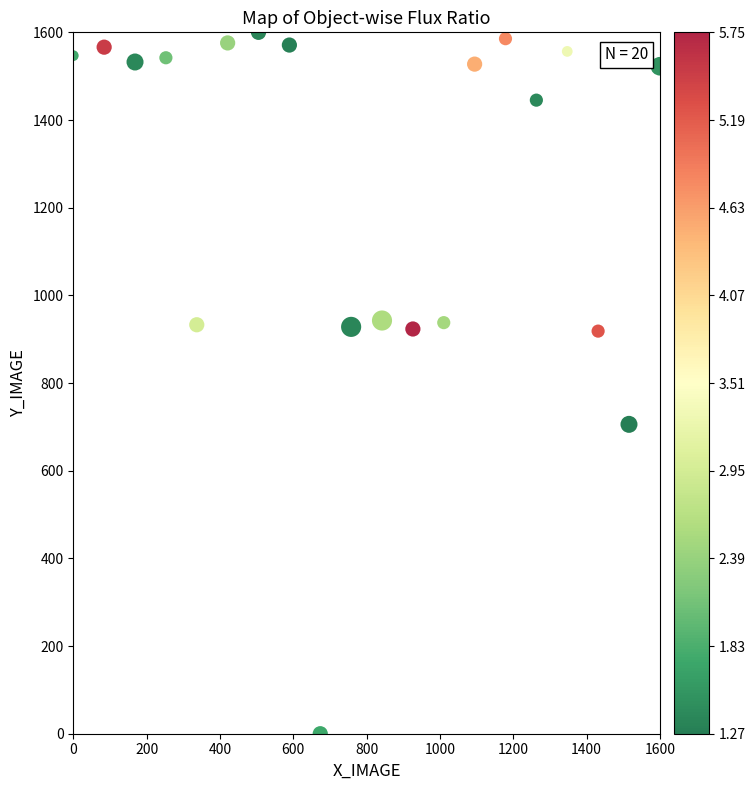

What Y value in the scatter plot is closest to 800?

705.7